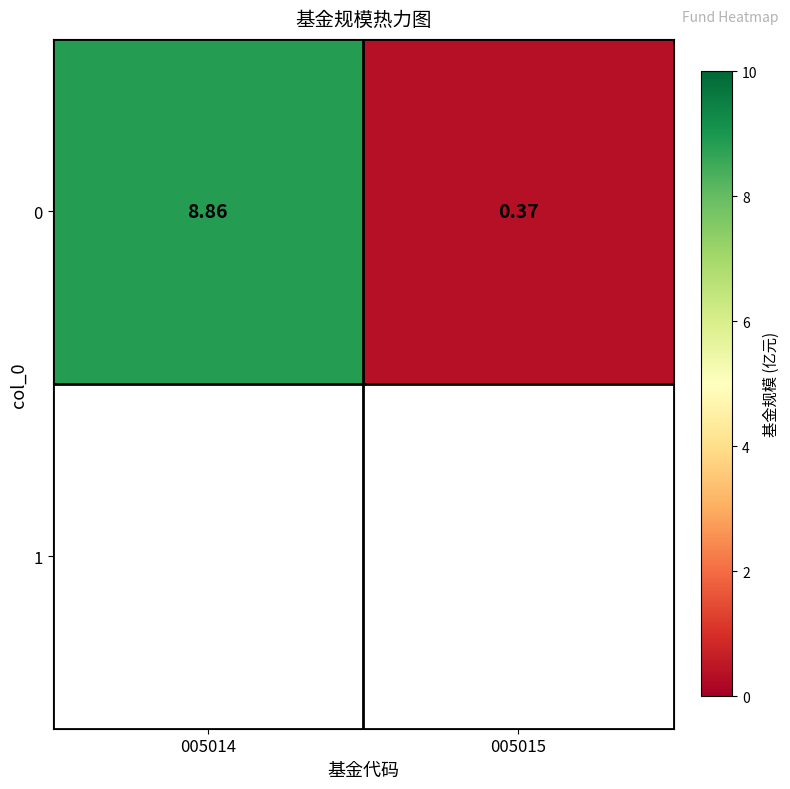

Between 005014 and 005015, which is larger?

005014